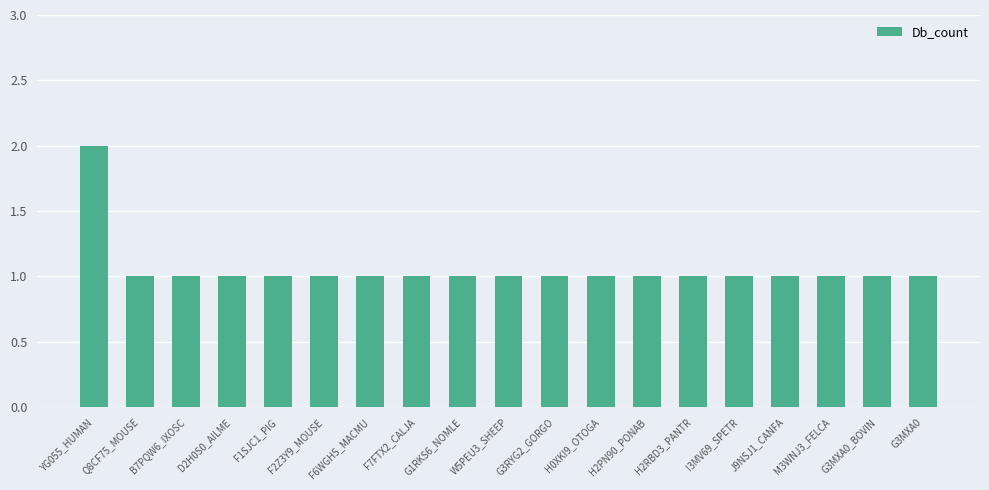

What position from the right is W5PEU3_SHEEP?

10